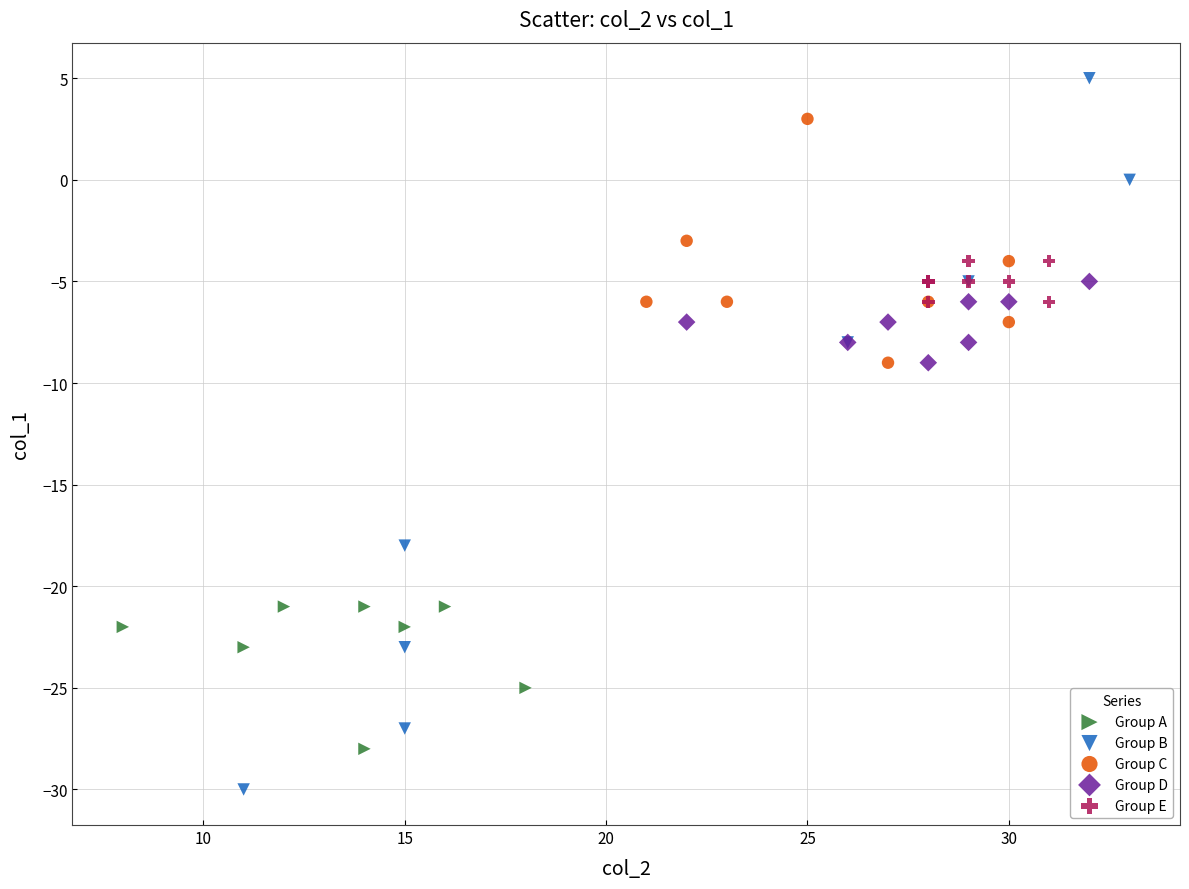

What are all the series names shown in the legend?

Group A, Group B, Group C, Group D, Group E